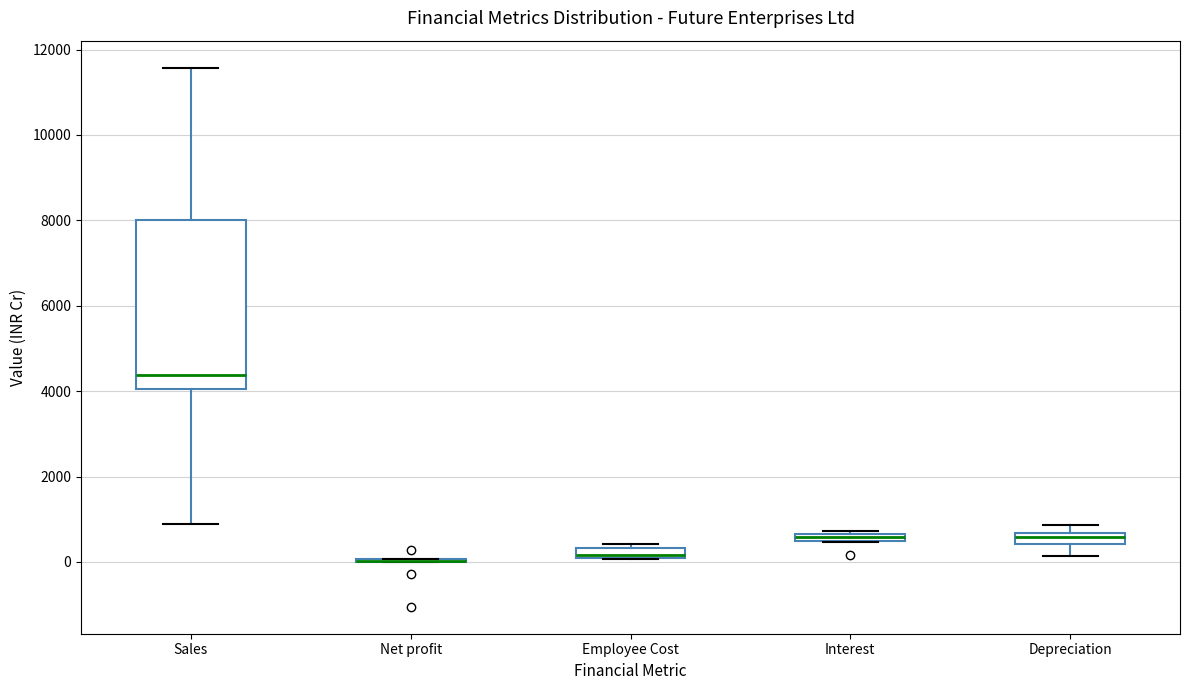

Comparing the boxes themselves (not the whiskers), which one is the tallest?

Sales